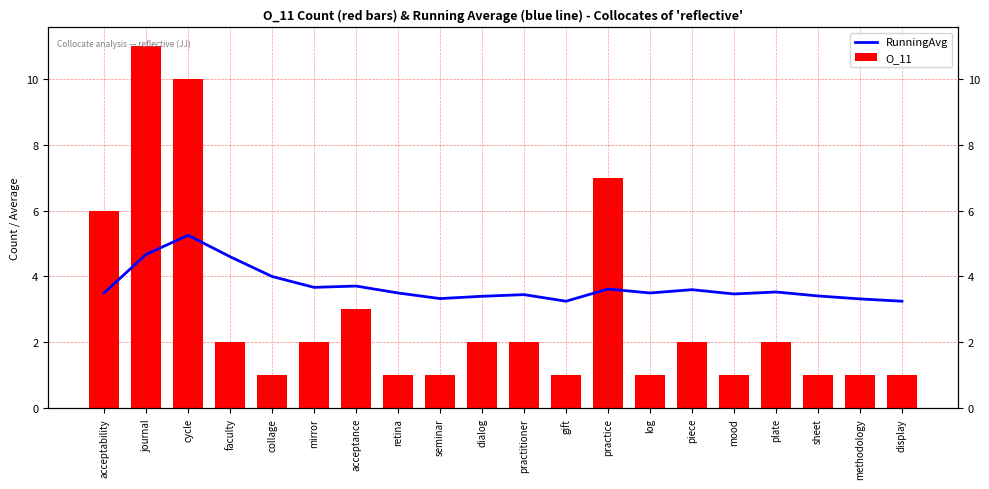

How many values in the O_11 series exceed 2?

5